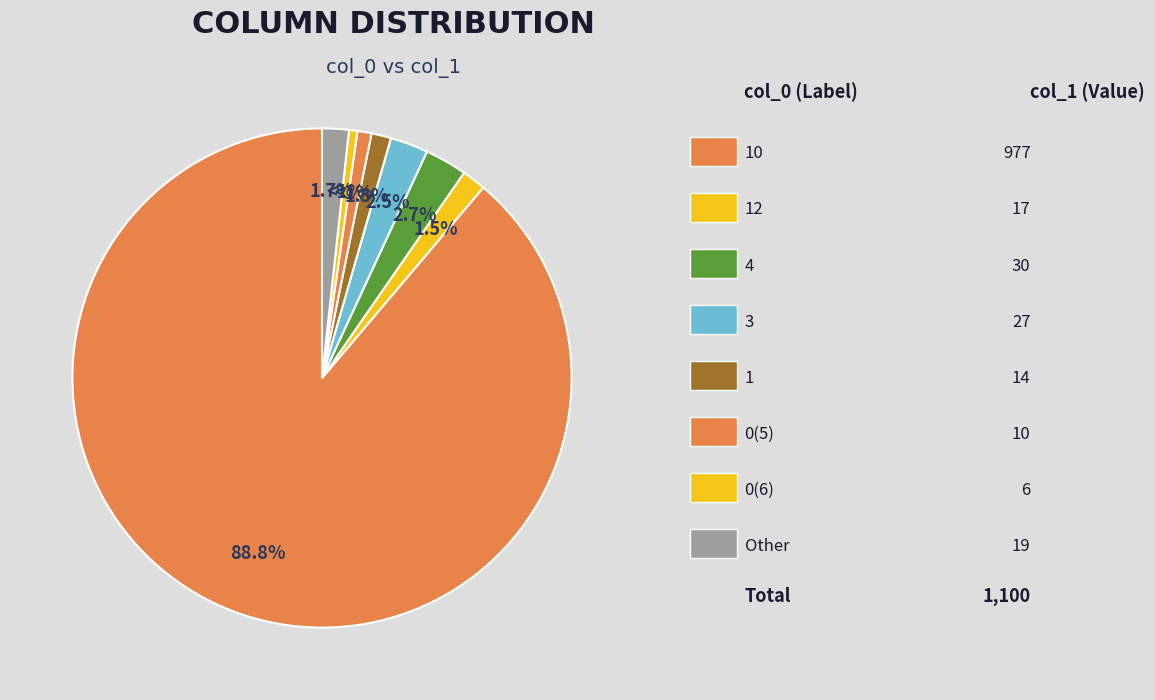

Which category has the biggest portion of the pie?

10